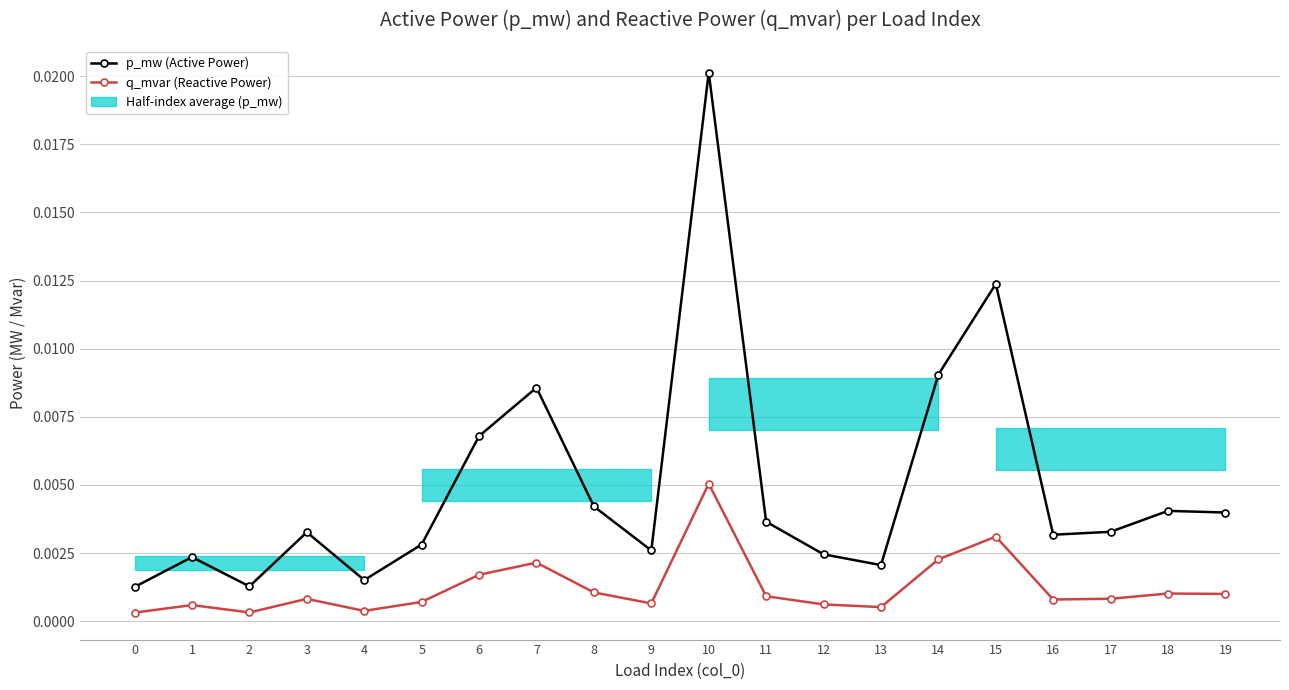

Is it true that p_mw (Active Power) equals 0.0 at 18?

False